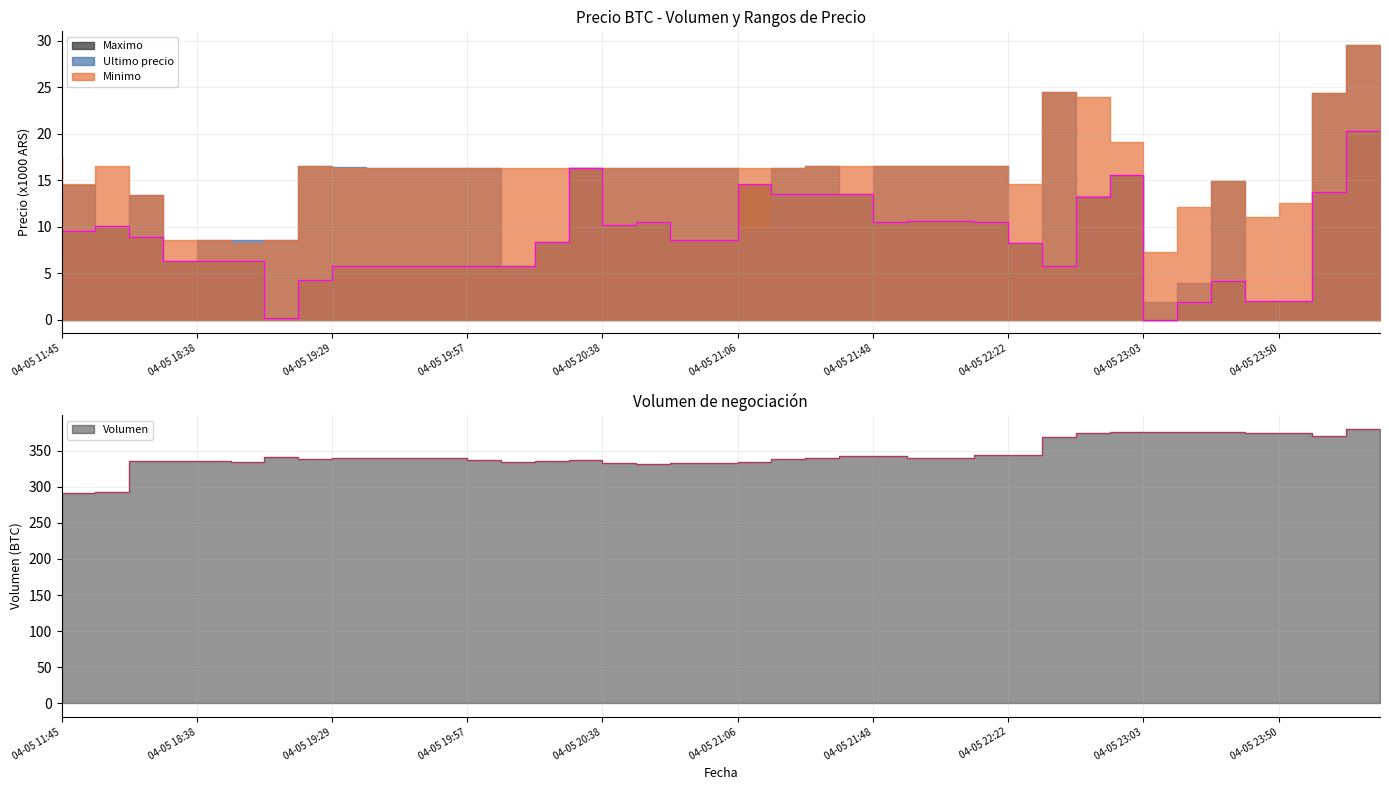

What position from the left is 2021-04-05 23:39?

36